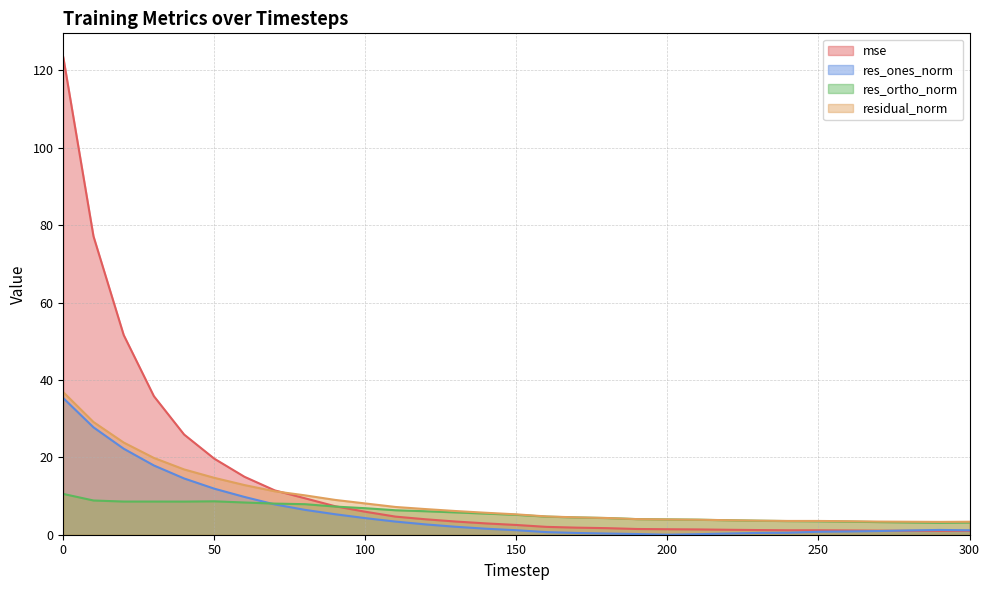

What is the maximum value shown in the chart?

123.4